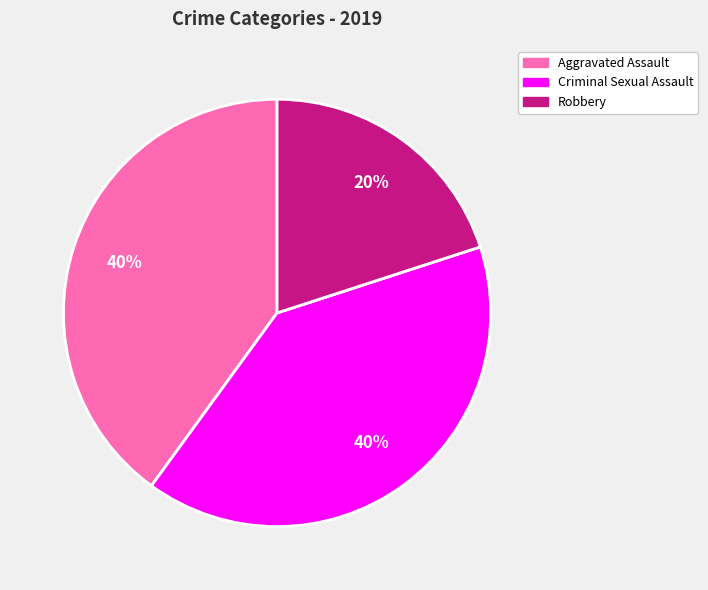

Does any single category account for the majority?

No